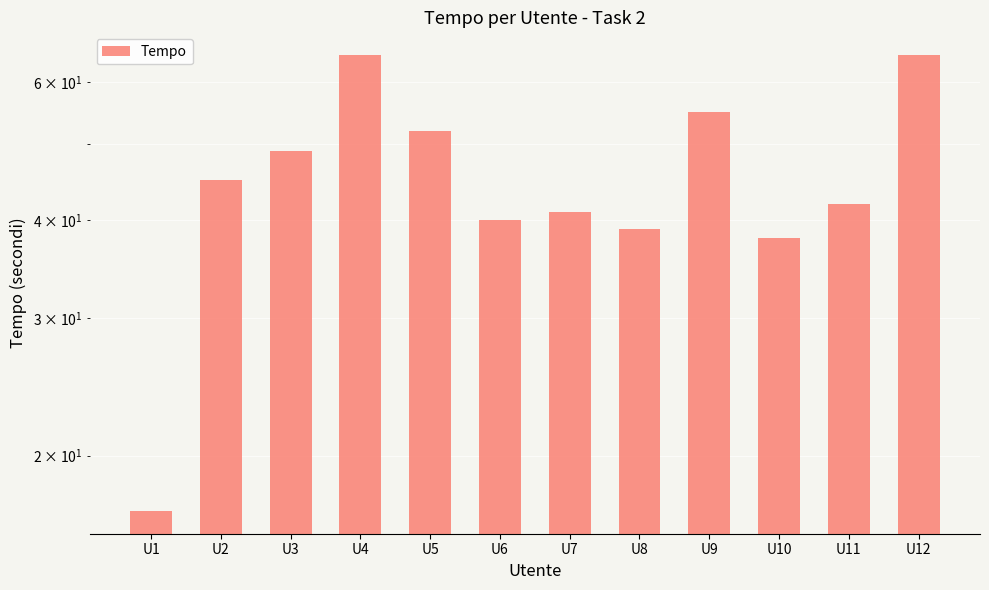

At which label is the value closest to 41?

U7